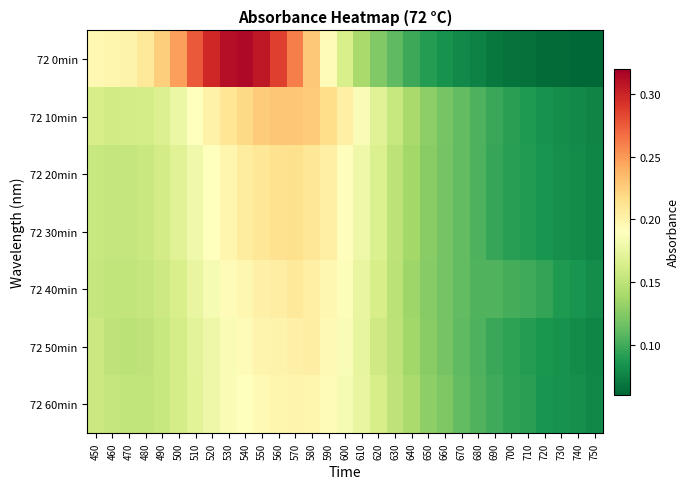

Between 750 and 550, which is larger?

550